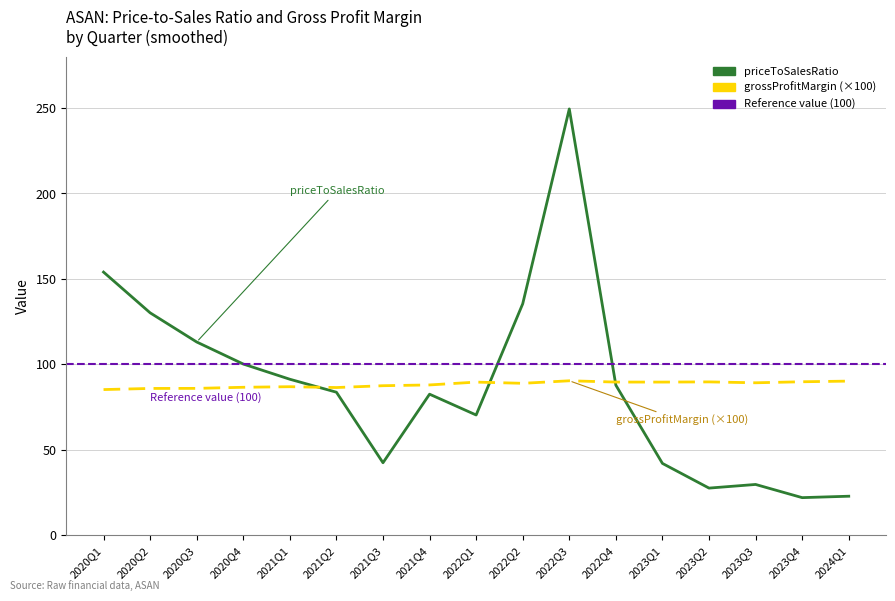

At how many categories does at least one series exceed 68?

17